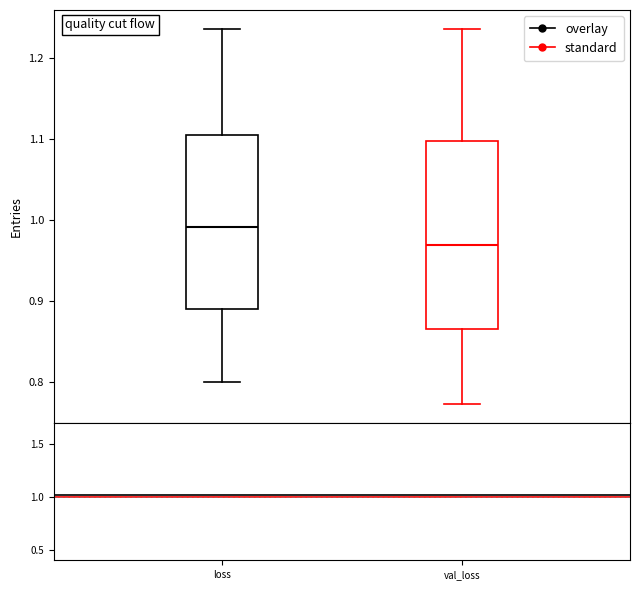

Where does the upper whisker of the box for loss end on the y-axis? The values are not printed on the chart, so give them approximately, as read against the axis.

1.24